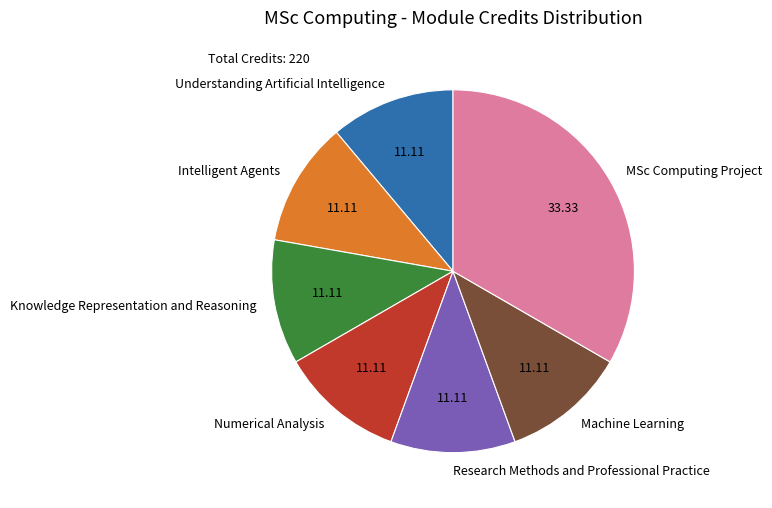

Which category has the biggest portion of the pie?

MSc Computing Project